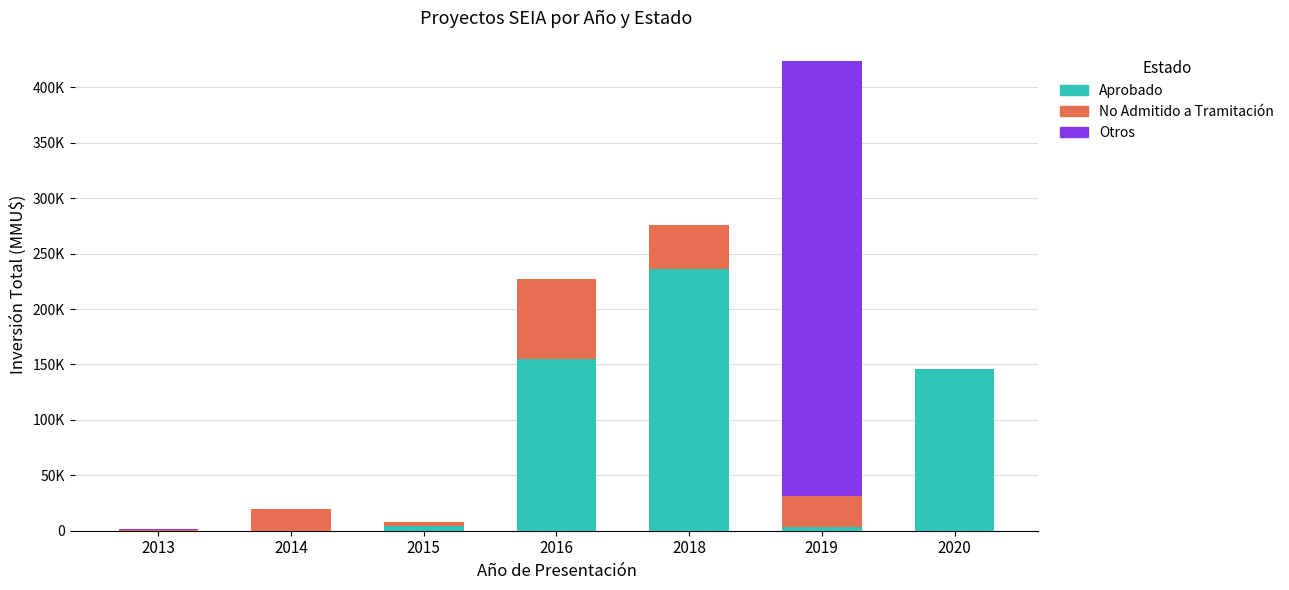

What are all the series names shown in the legend?

Aprobado, No Admitido a Tramitación, Otros